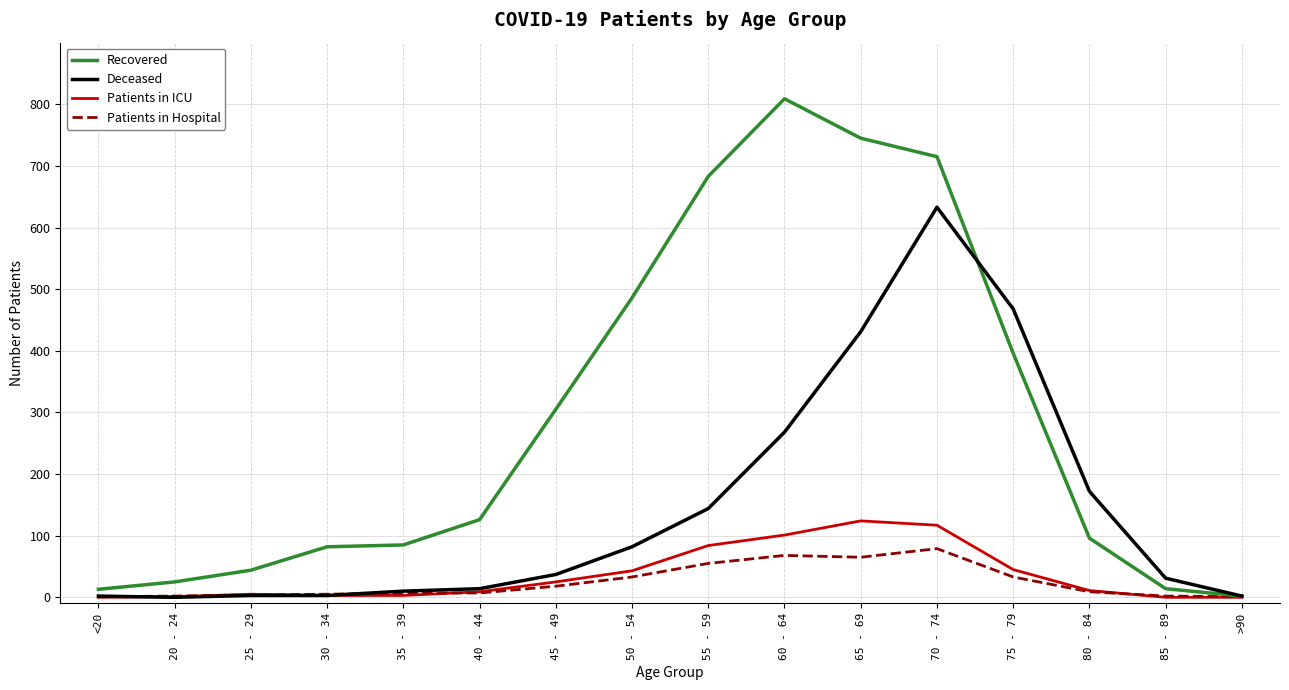

The Patients in Hospital series shows 1 at >90. True or false?

True